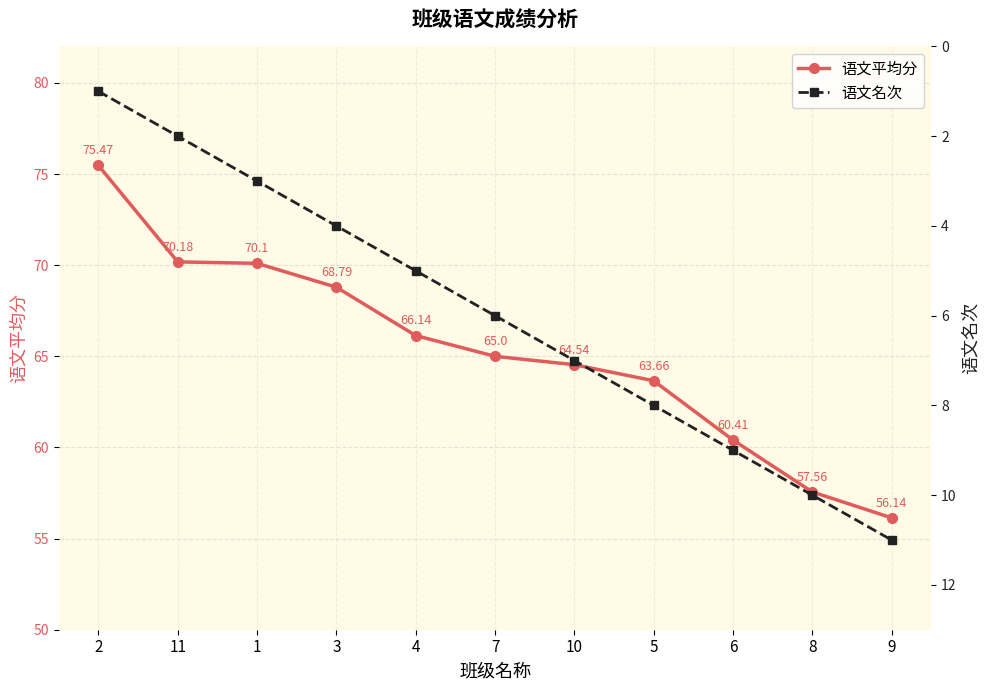

Which series changed the most between 2 and 10?

语文平均分